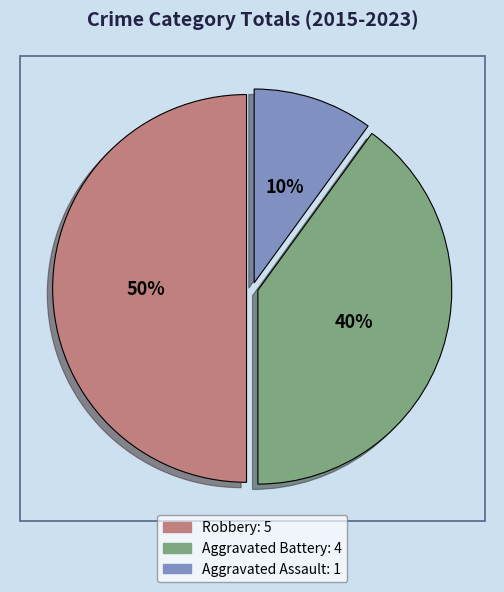

Which category has the biggest portion of the pie?

Robbery